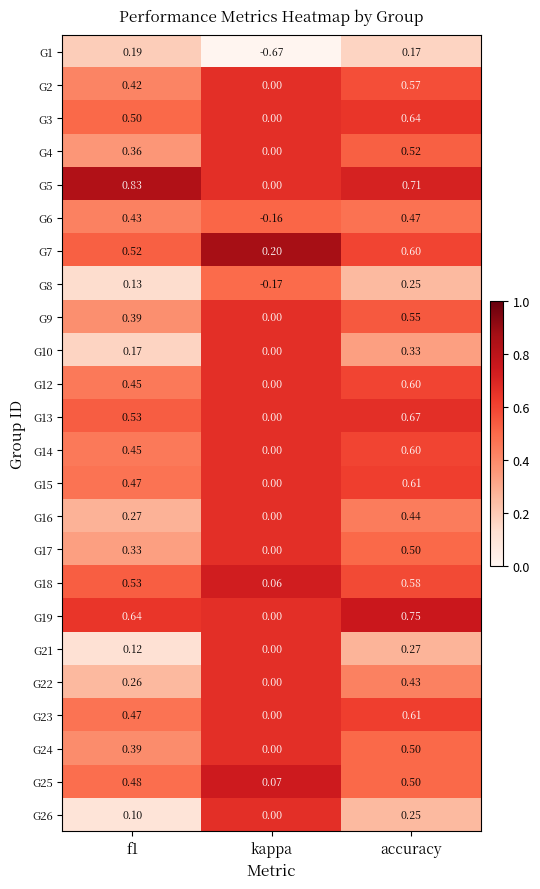

At which category is the sum across all series the highest?

accuracy